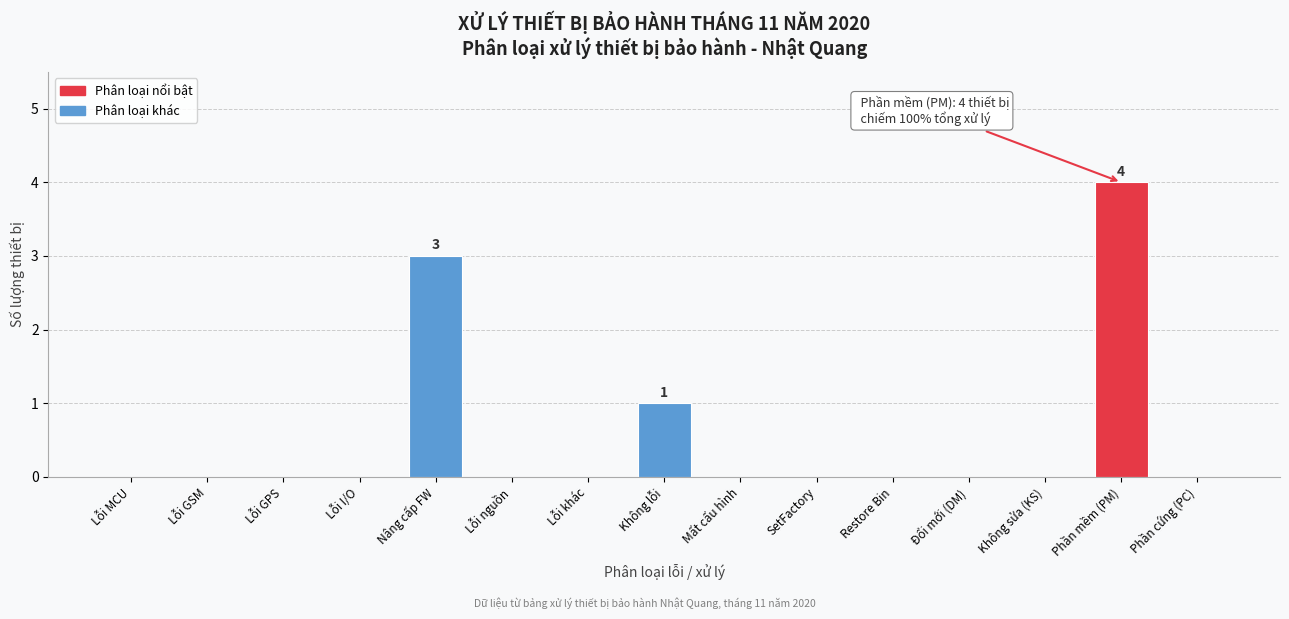

Reading left to right, transcribe all the data shown in this chart.

Lỗi MCU=0	Lỗi GSM=0	Lỗi GPS=0	Lỗi I/O=0	Nâng cấp FW=3	Lỗi nguồn=0	Lỗi khác=0	Không lỗi=1	Mất cấu hình=0	SetFactory=0	Restore Bin=0	Đổi mới (DM)=0	Không sửa (KS)=0	Phần mềm (PM)=4	Phần cứng (PC)=0